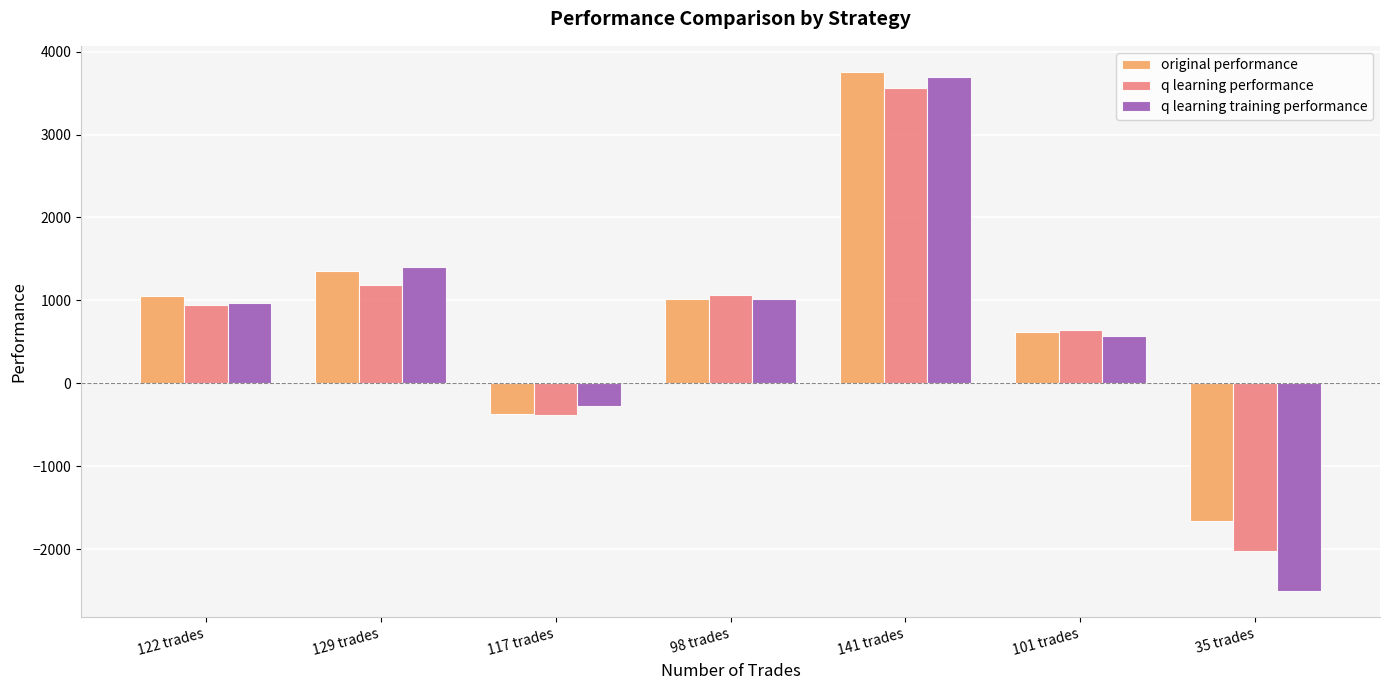

What is the highest value of the q learning performance series?

3560.9